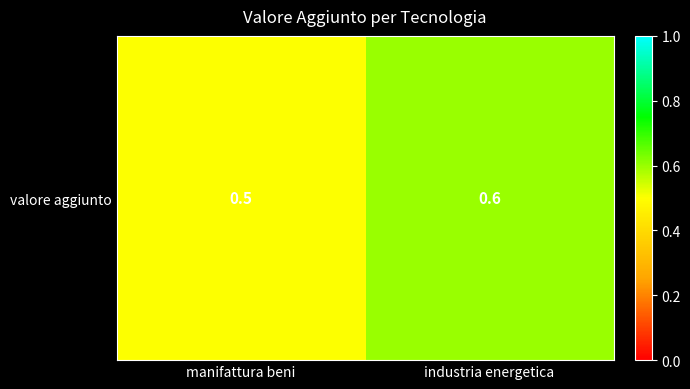

Is it true that the value at industria energetica is 0.6?

True